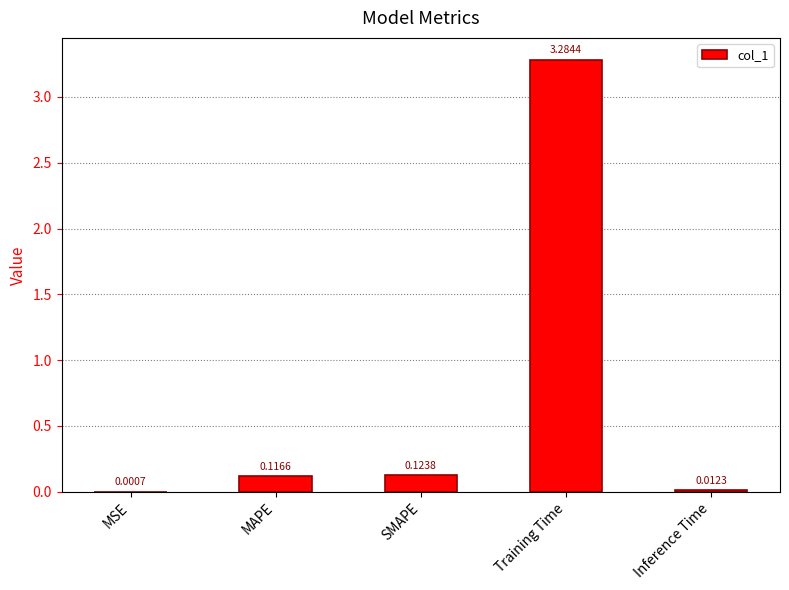

At which category does the chart reach its peak across all series?

Training Time